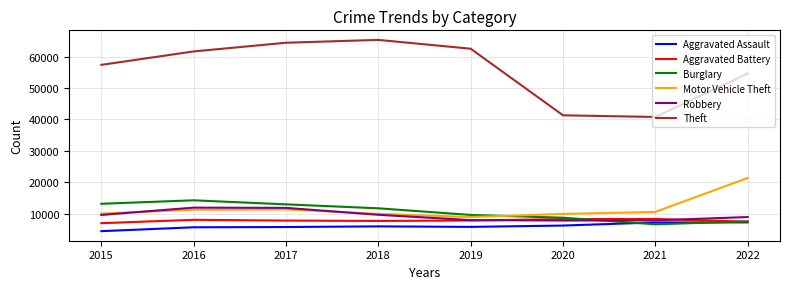

How many interior local peaks does the Burglary series have?

1